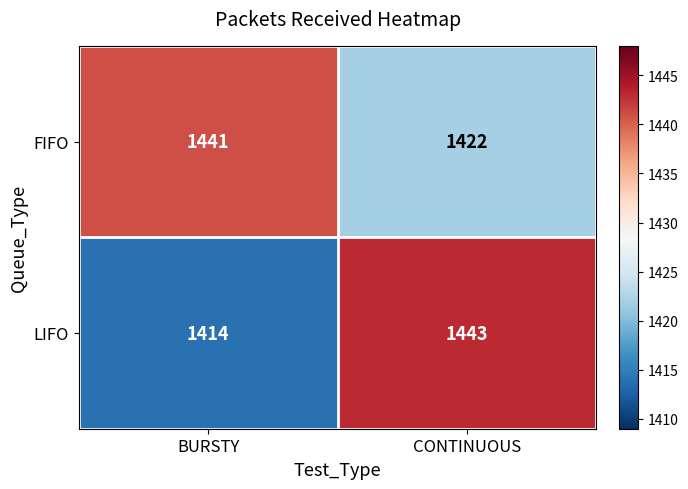

What is the sum of all LIFO values?

2857